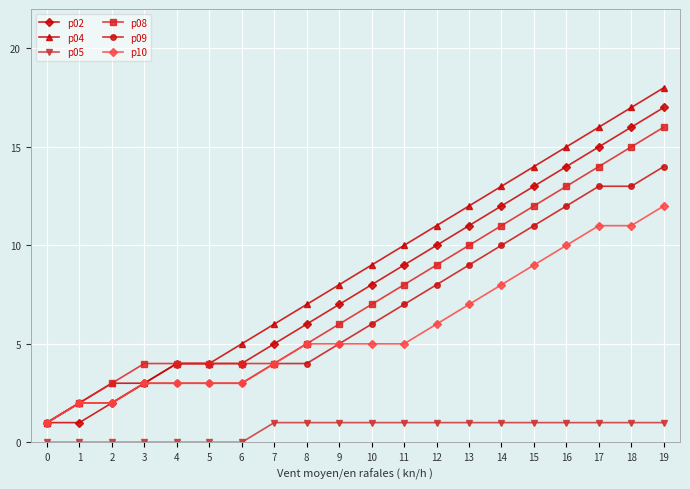

Where is p04 nearest to the value 9?

10